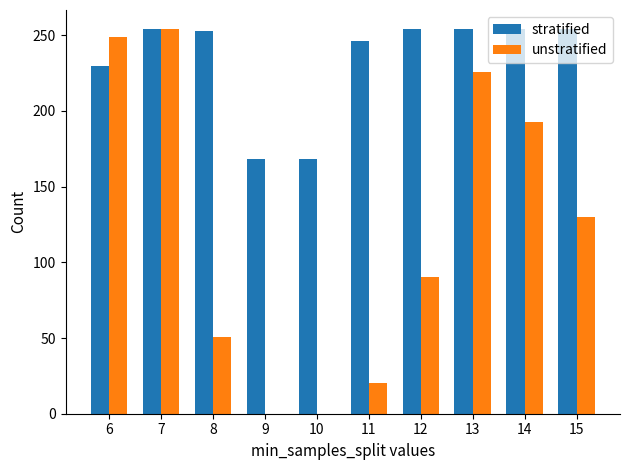

Where is unstratified nearest to the value 127?

15